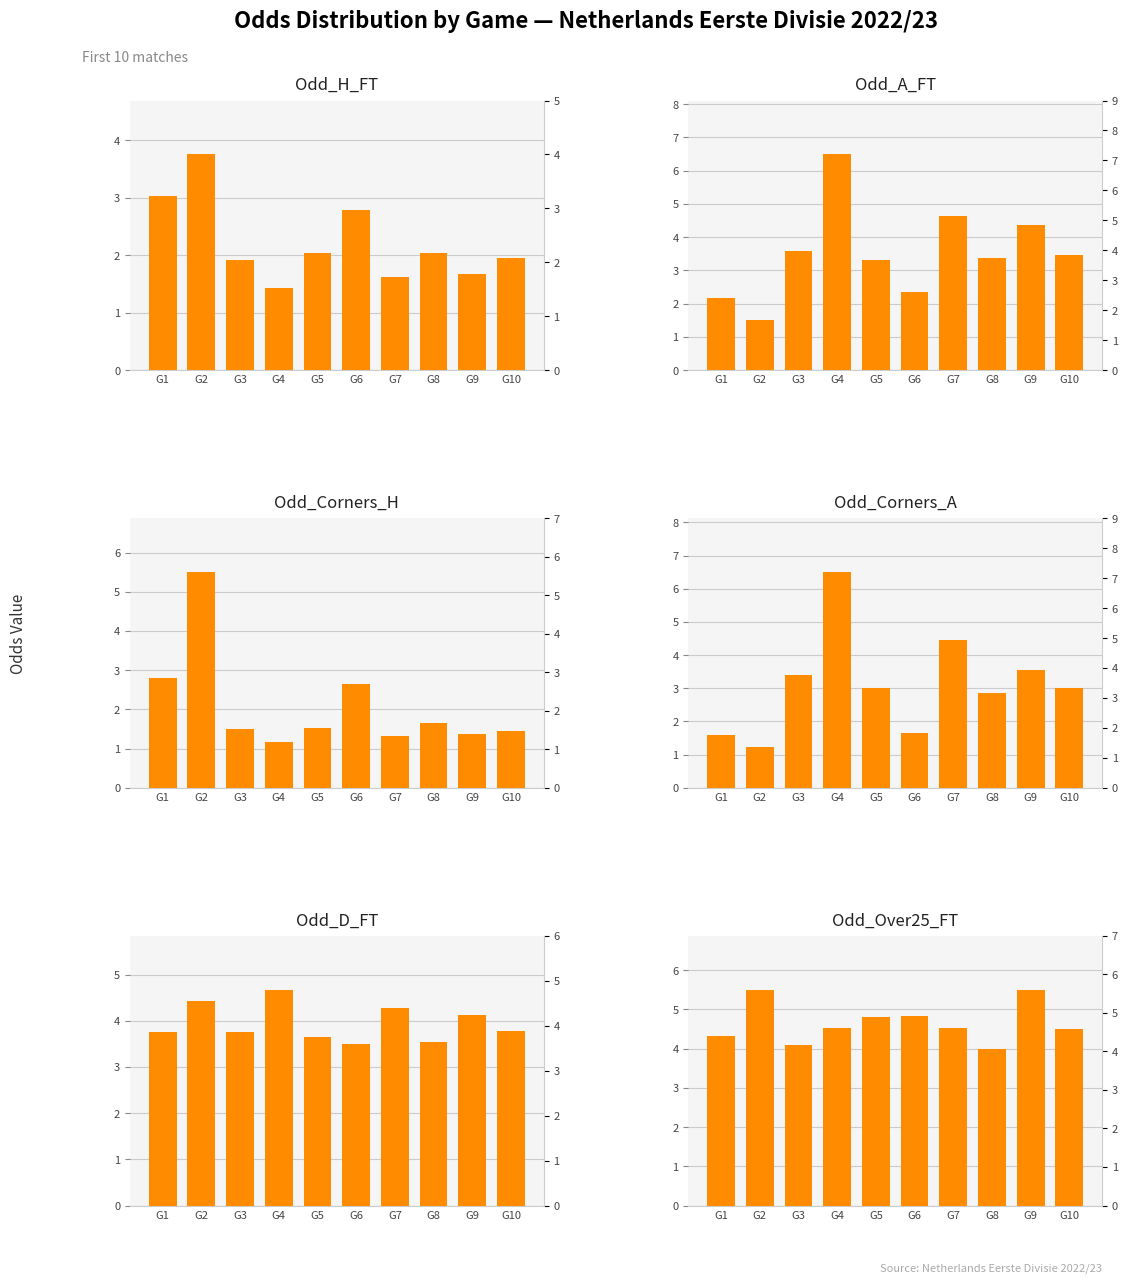

What is the value of the Odd_D_FT bar at the 6th from the left?

3.5